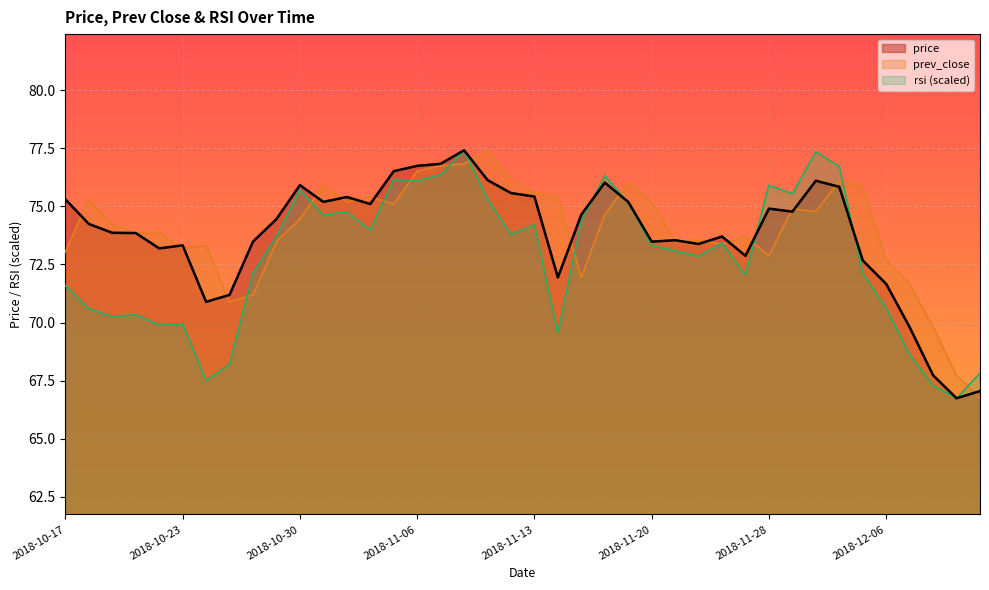

How many lines are shown in the chart?

3